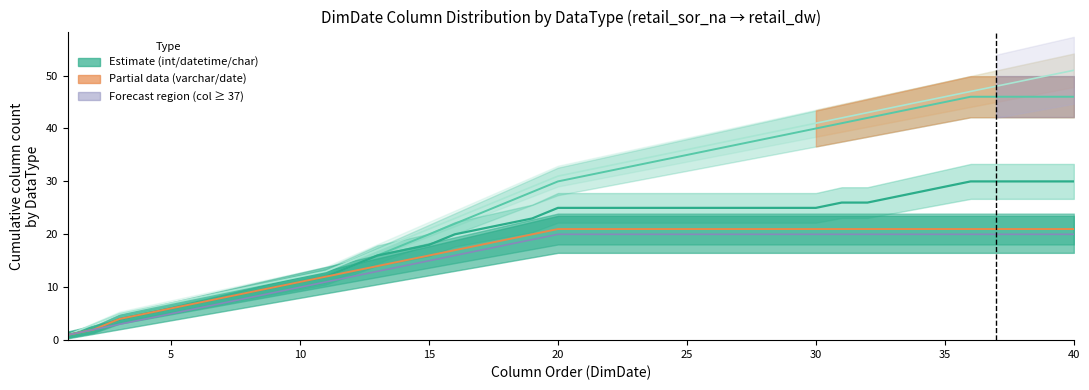

Does the chart have visible grid lines?

No